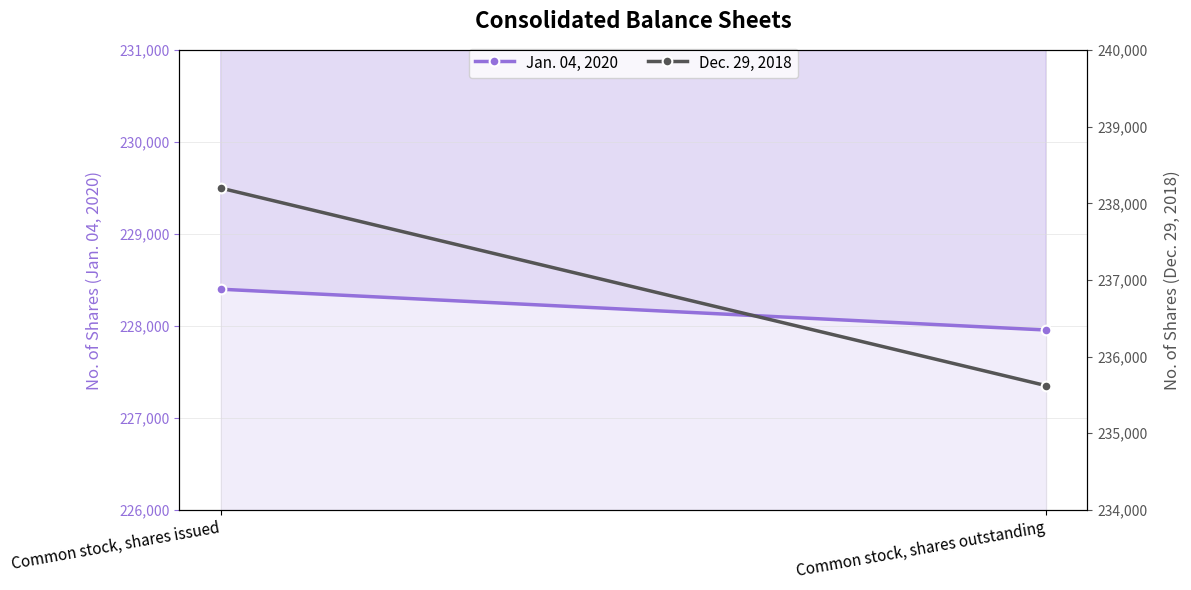

What is the label of the 2nd point from the right?

Common stock, shares issued